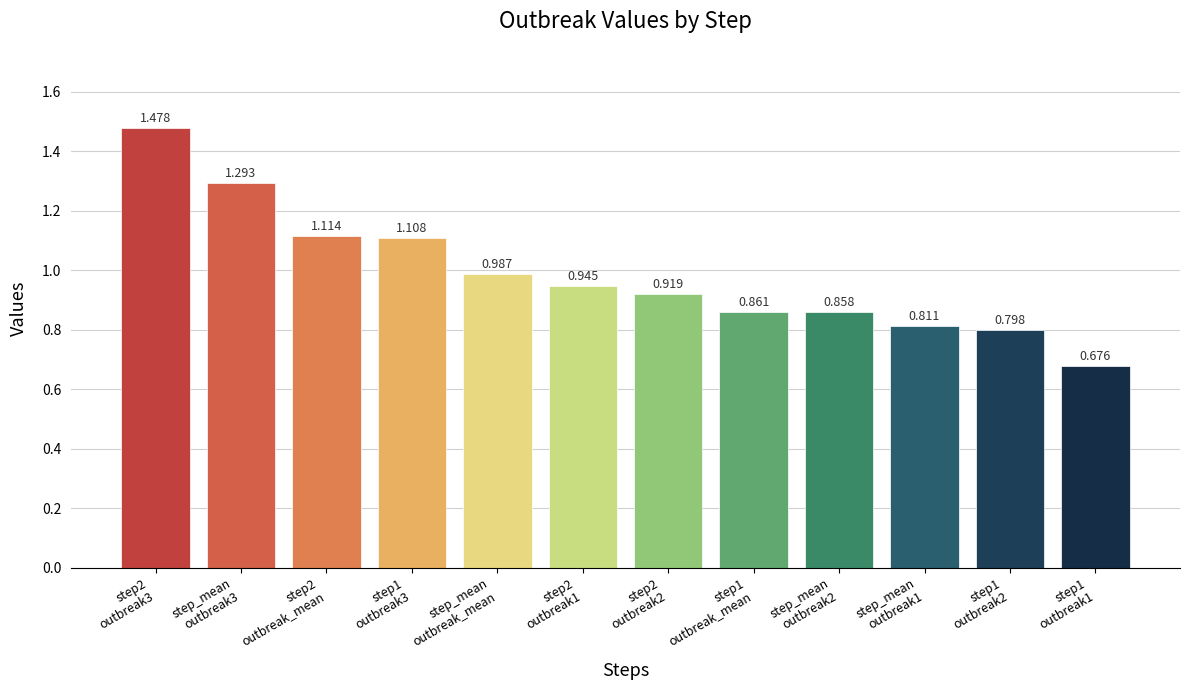

Is it true that the value at step1
outbreak2 is 0.3?

False